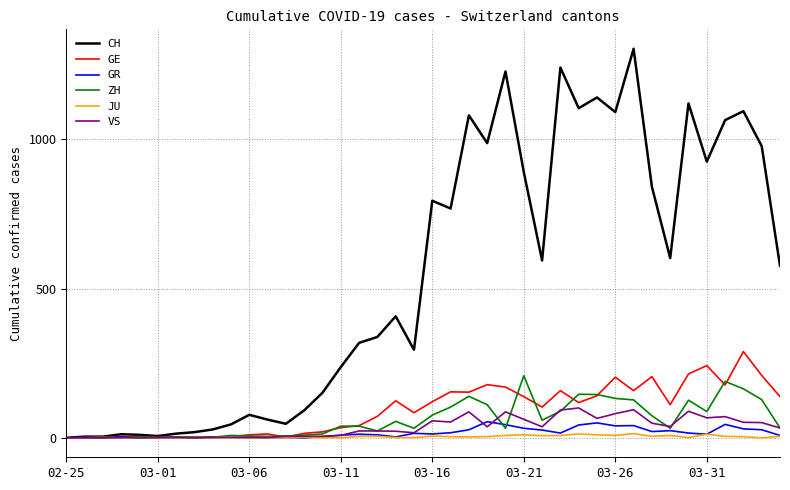

Which series has the largest total across all categories?

CH